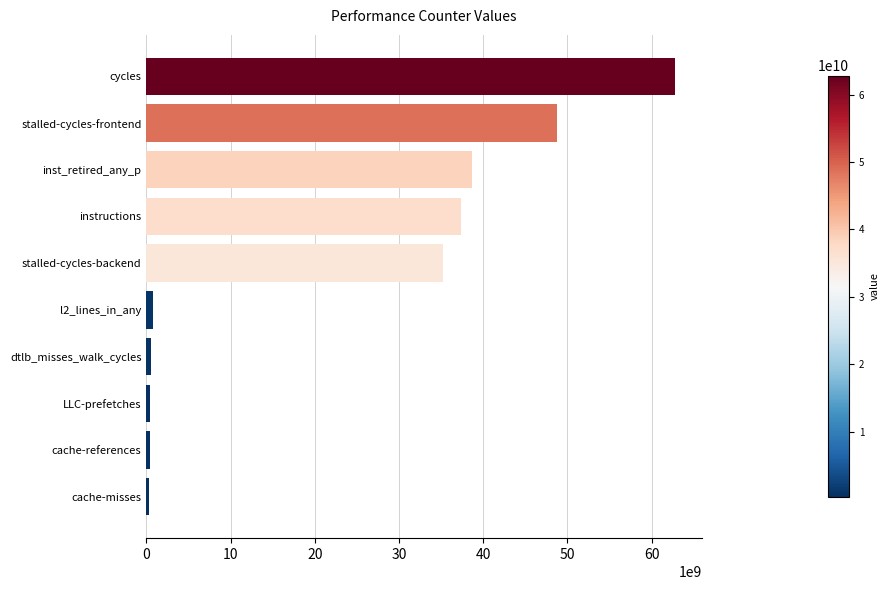

How many values are below 35224648705?

5